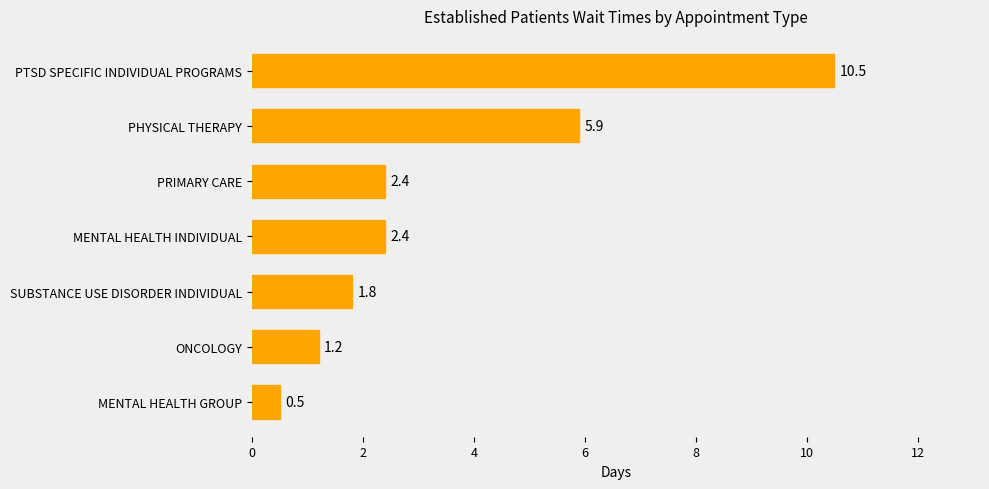

Does the chart contain stacked bars?

No